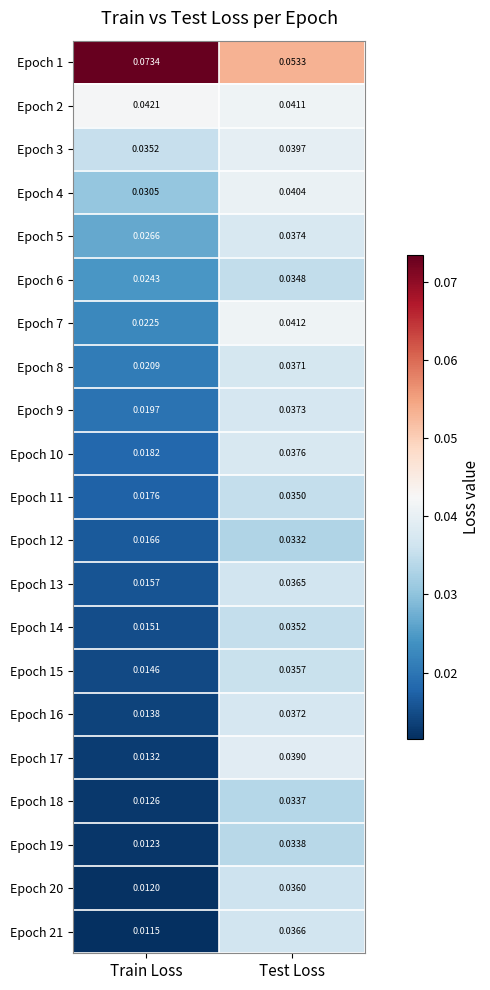

At how many categories does at least one series exceed 0?

2